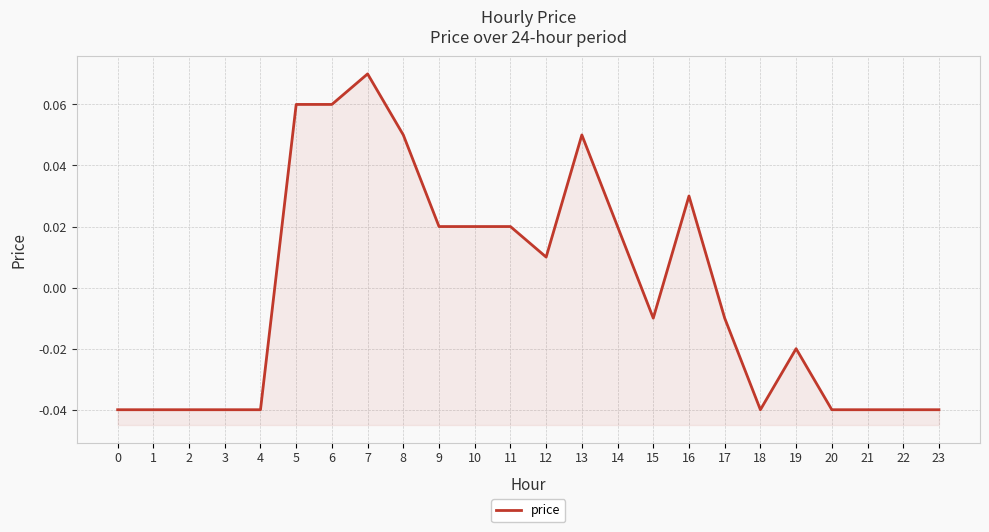

At which label does the data first exceed 0?

5